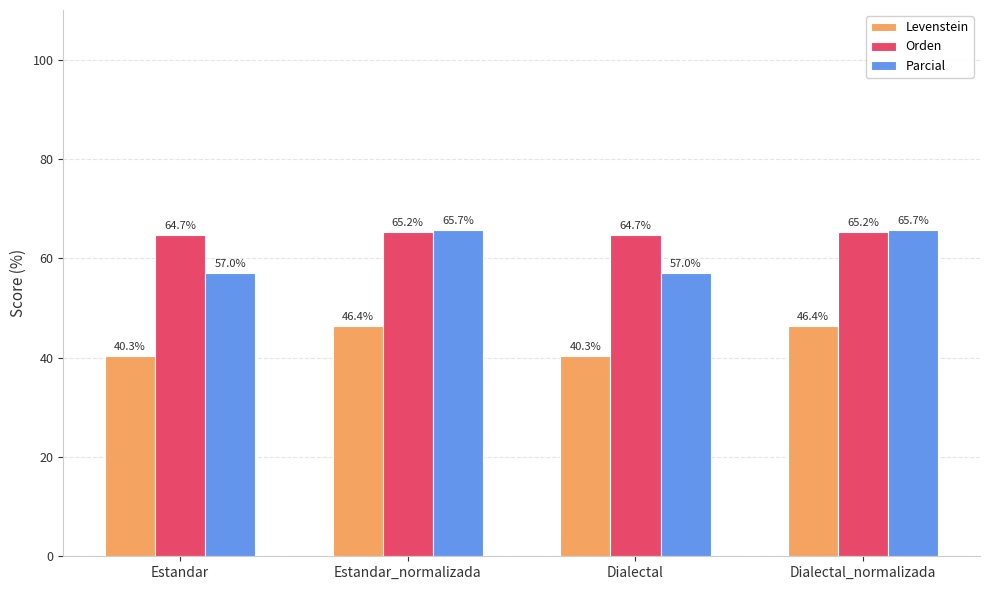

Which series has the largest range (max minus min)?

Parcial